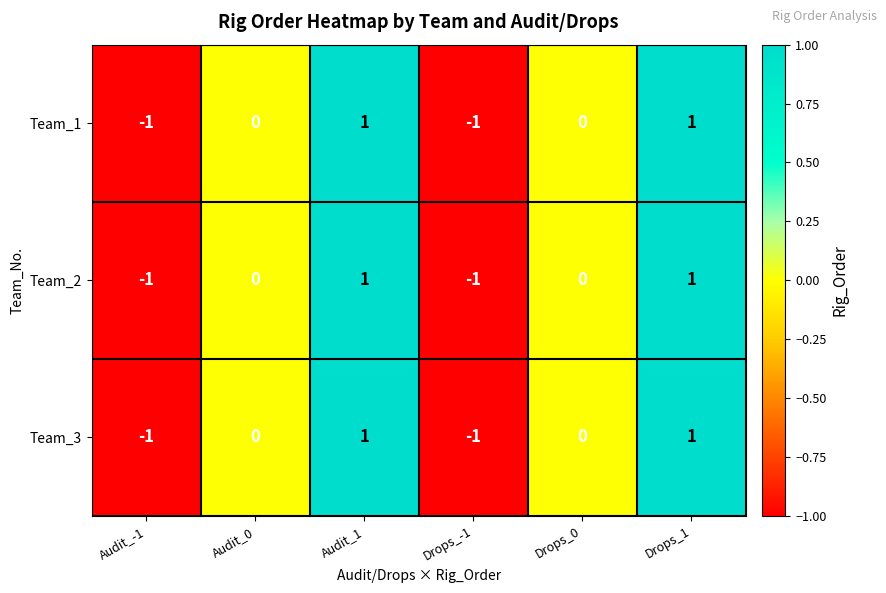

What is the total value across all series at Audit_1?

3